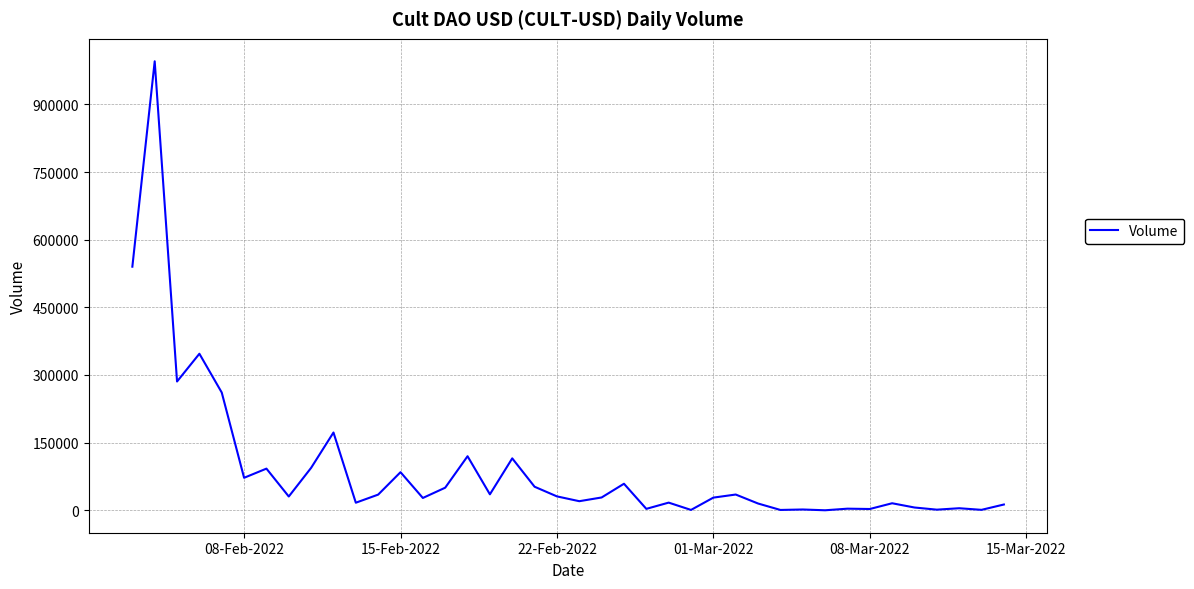

What is the difference between the maximum and minimum values?

995570